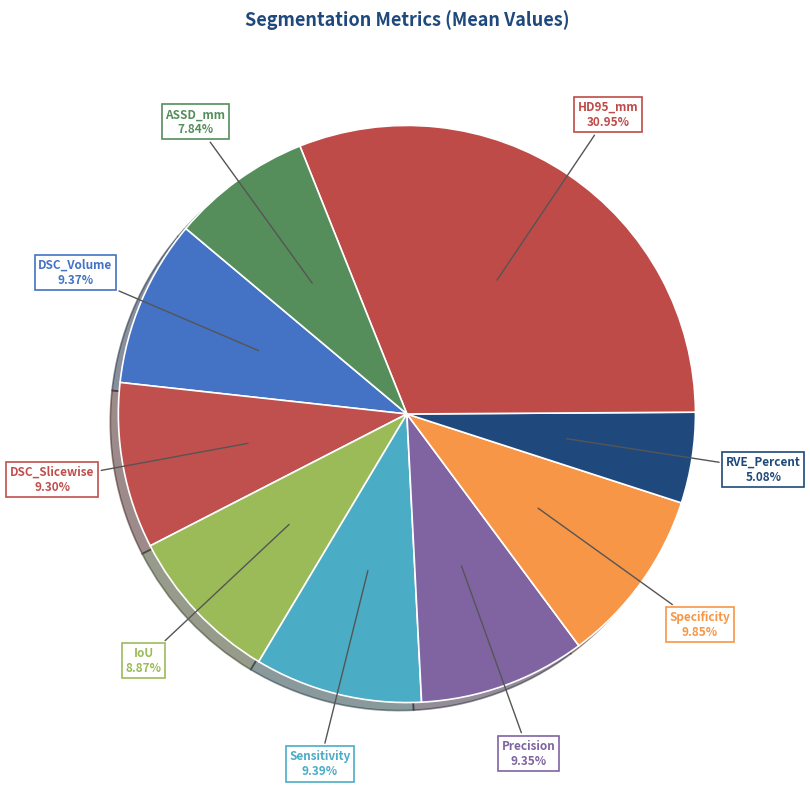

Does HD95_mm represent more than half of the total?

No